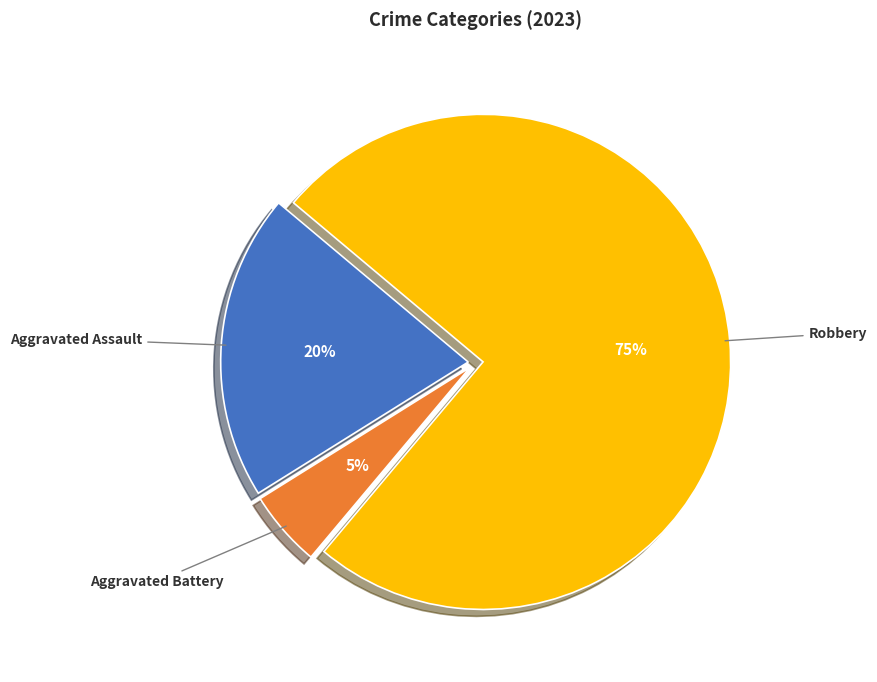

Does any single category account for the majority?

Yes